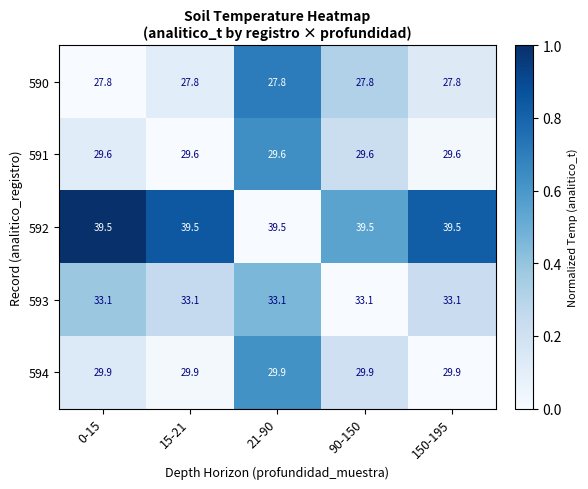

Is it true that 590 equals 27.8 at 15-21?

True